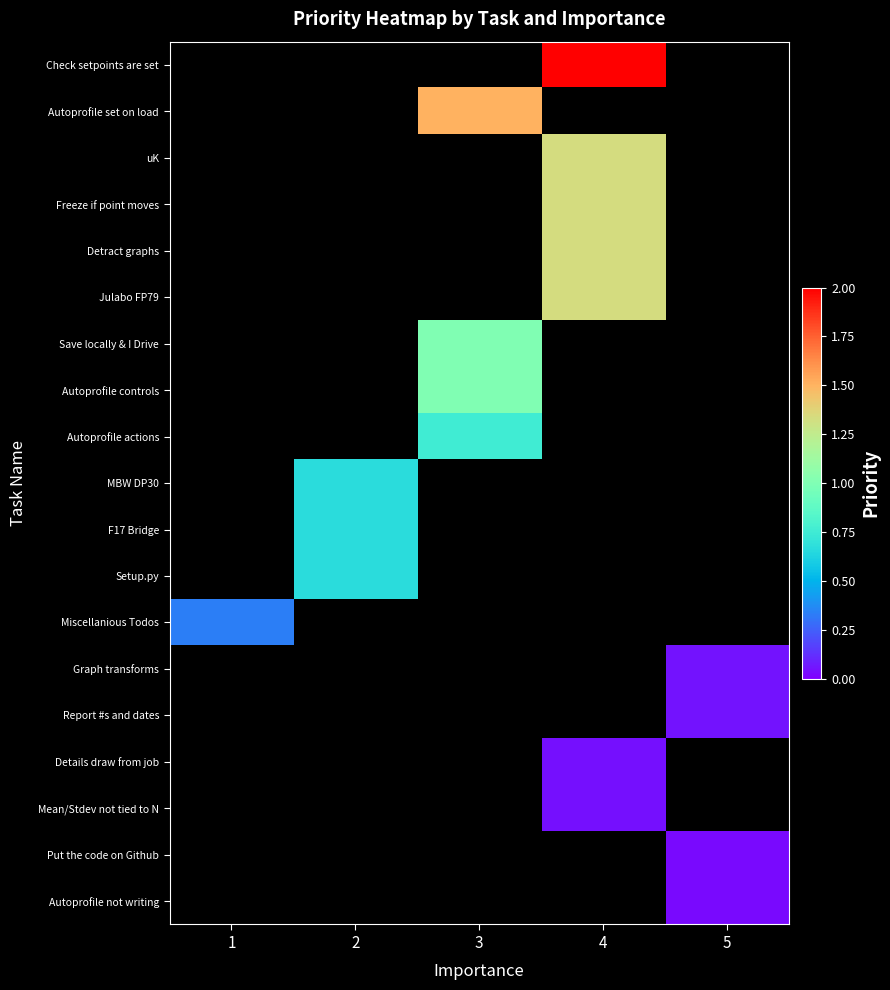

Which category has the lowest value across all series?

5